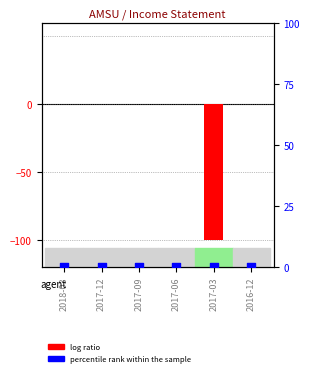

Is the value of log ratio at 2018-03 greater than the value of percentile rank within the sample at 2016-12?

No